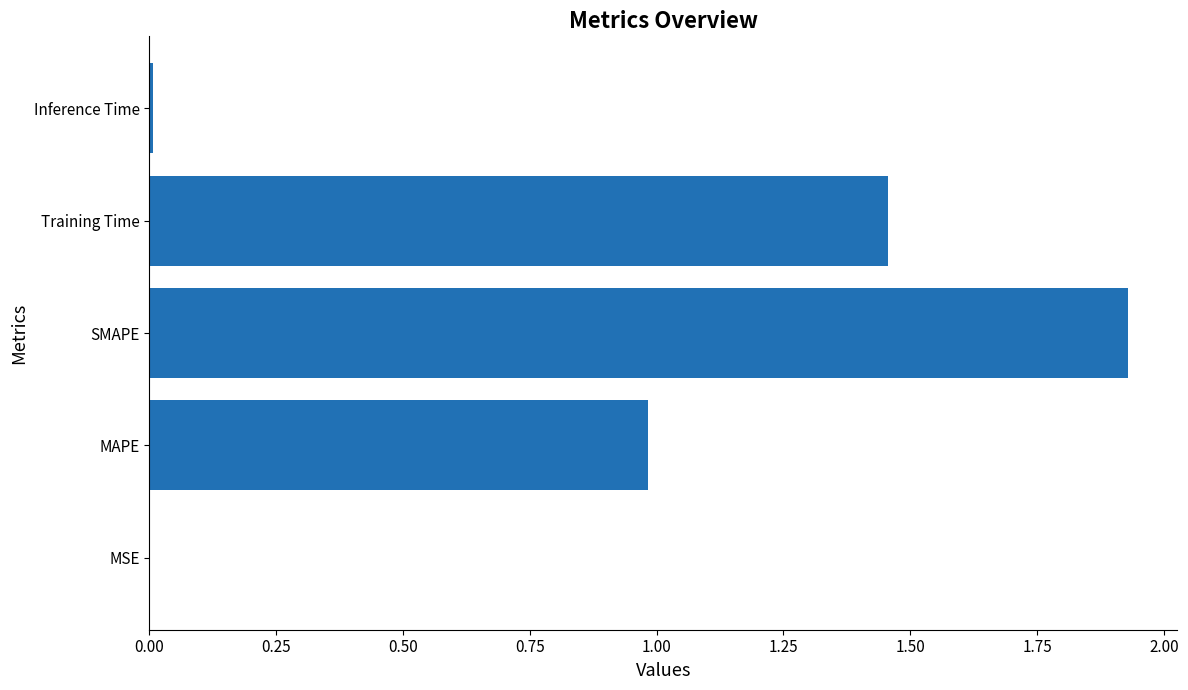

The value at Inference Time is 0.0. True or false?

True